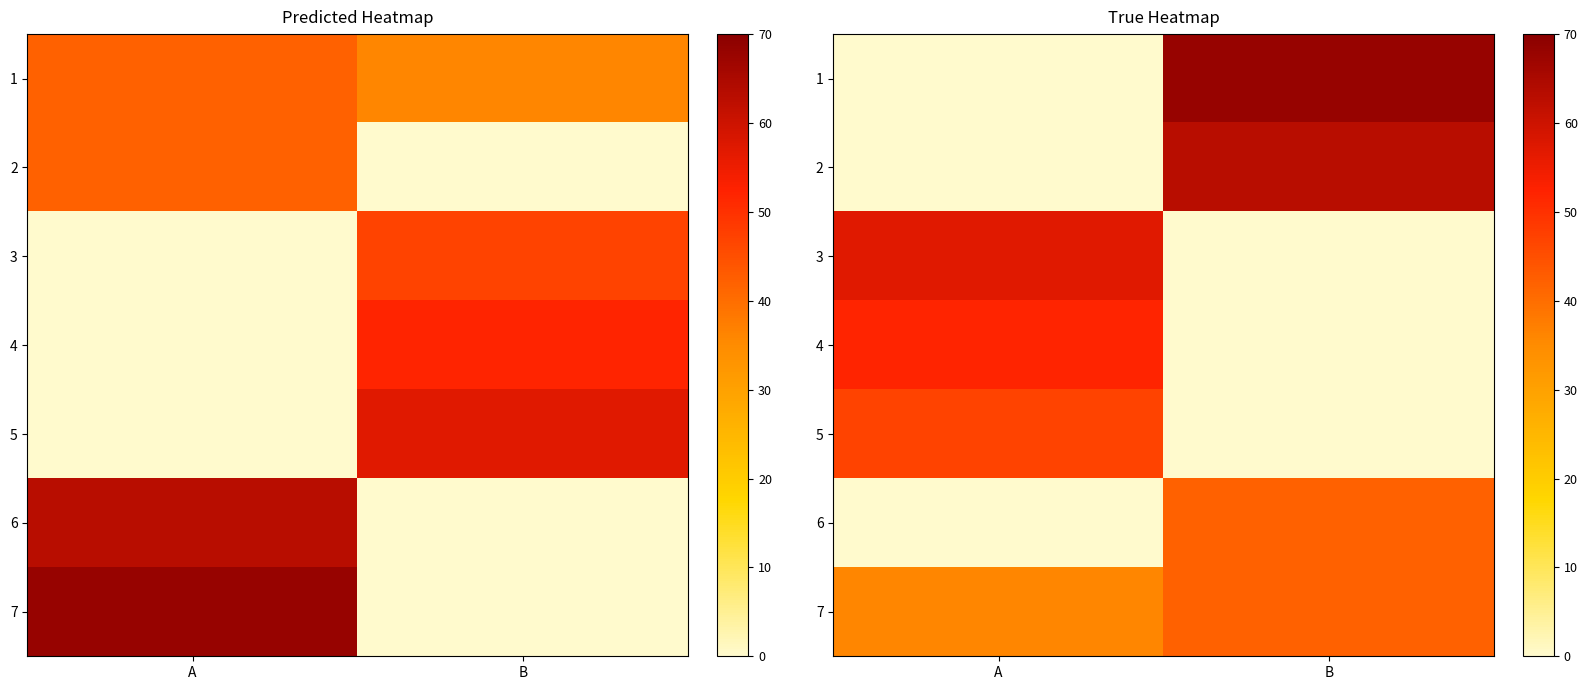

The value of 7 at B is 42. True or false?

True